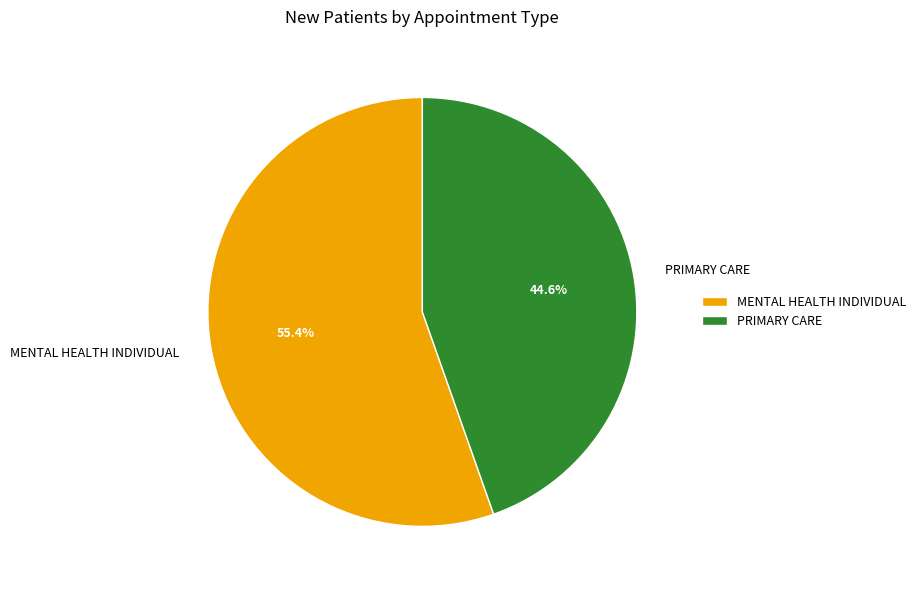

To the nearest percent, what is the average slice percentage?

50%